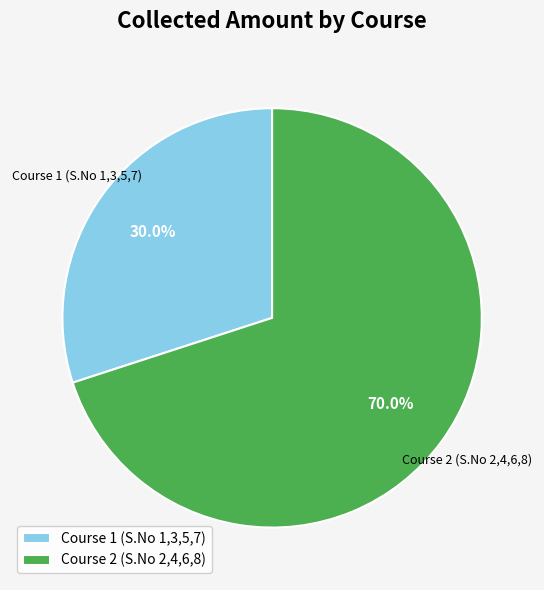

Between Course 1 (S.No 1,3,5,7) and Course 2 (S.No 2,4,6,8), which is larger?

Course 2 (S.No 2,4,6,8)